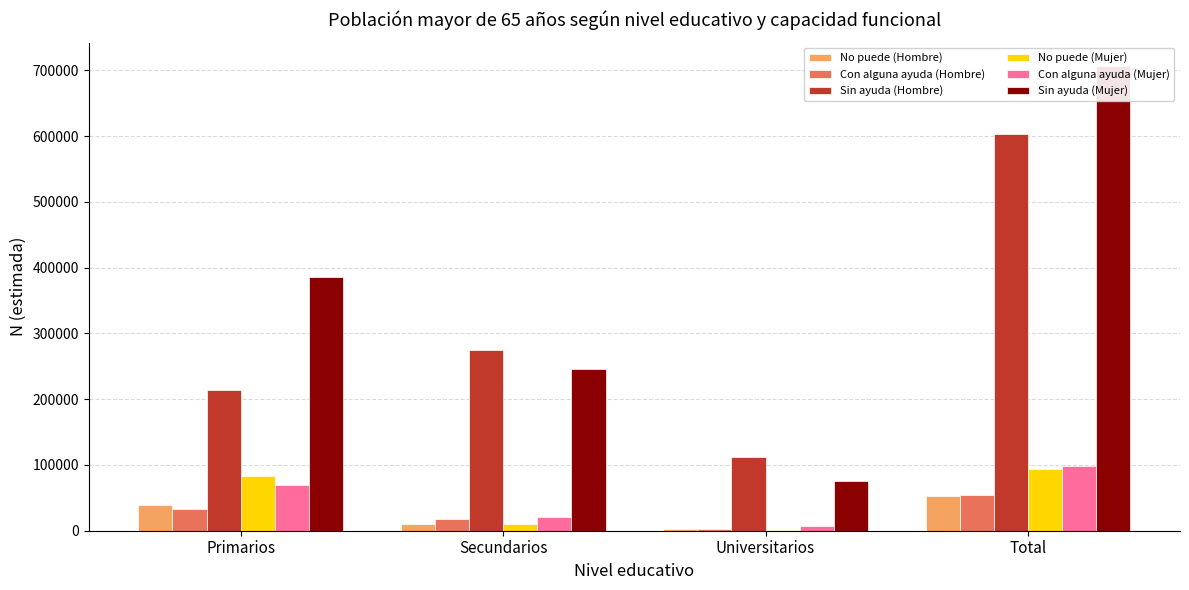

Which category has the lowest value across all series?

Universitarios